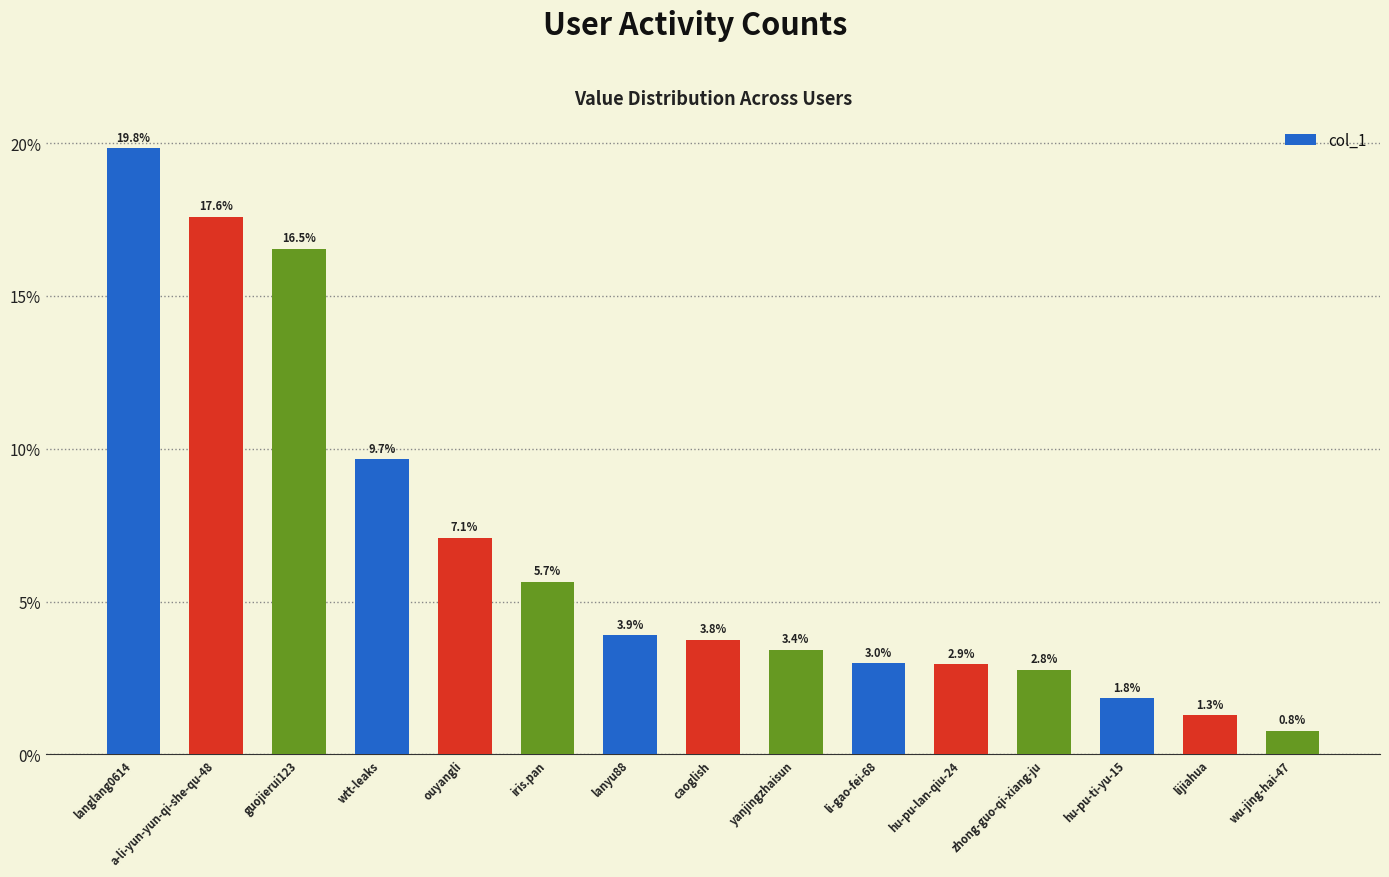

How many values are below 3?

6